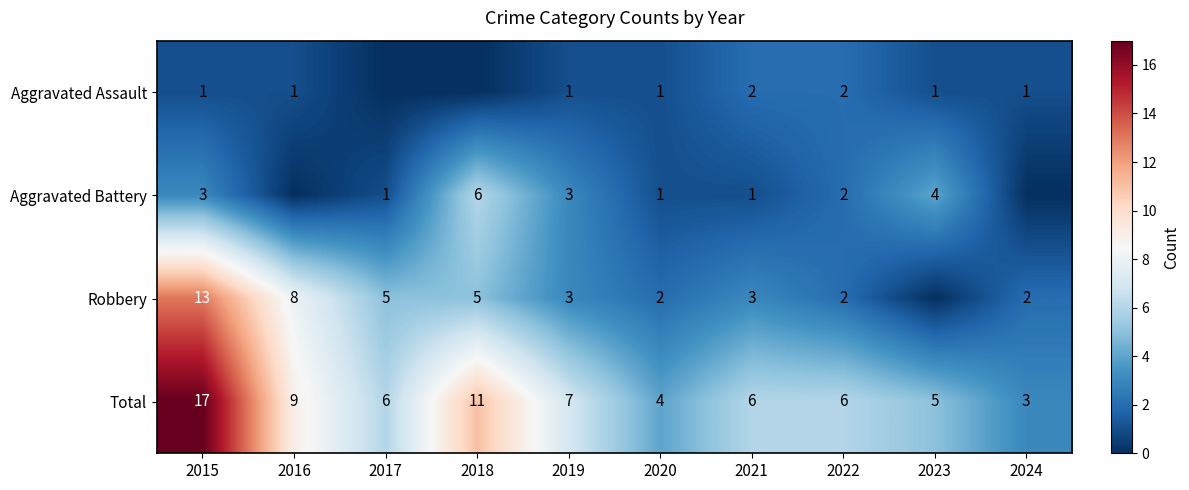

How many data points does each series have?

10